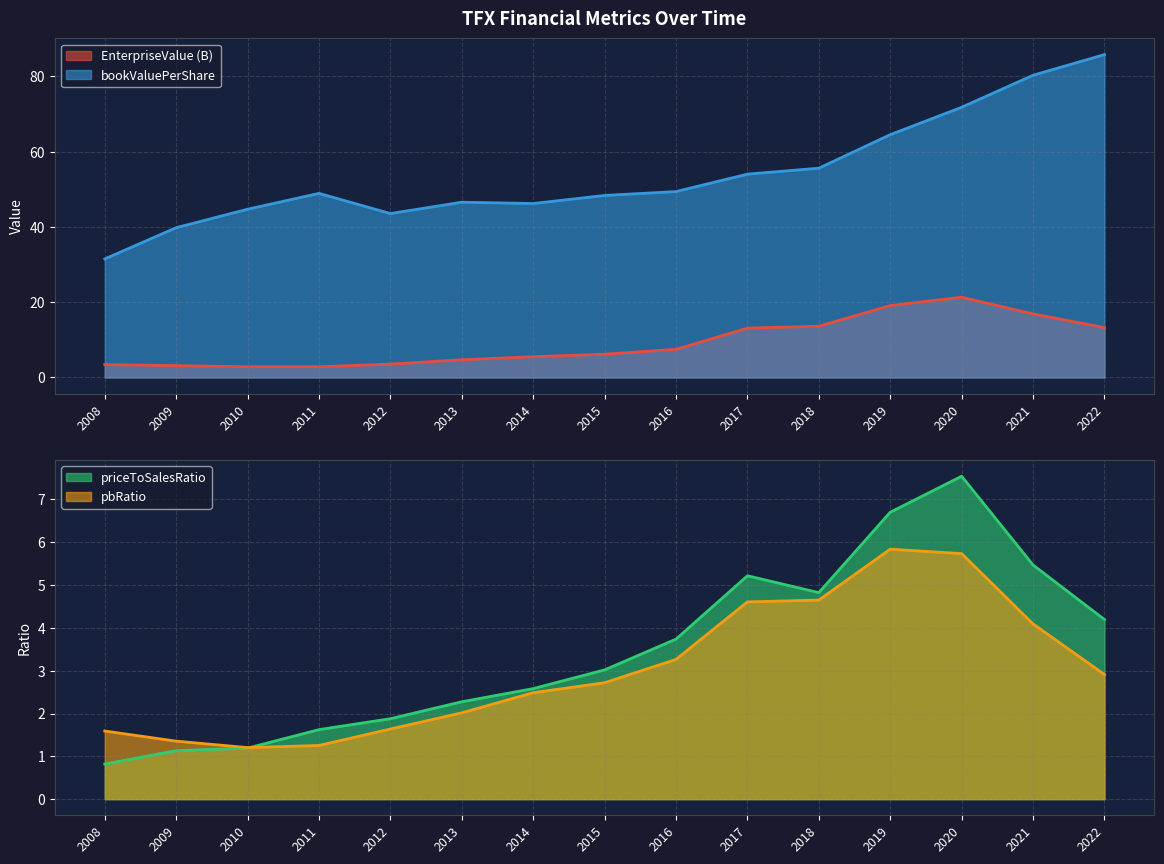

How many values in the EnterpriseValue series are below 6?

7